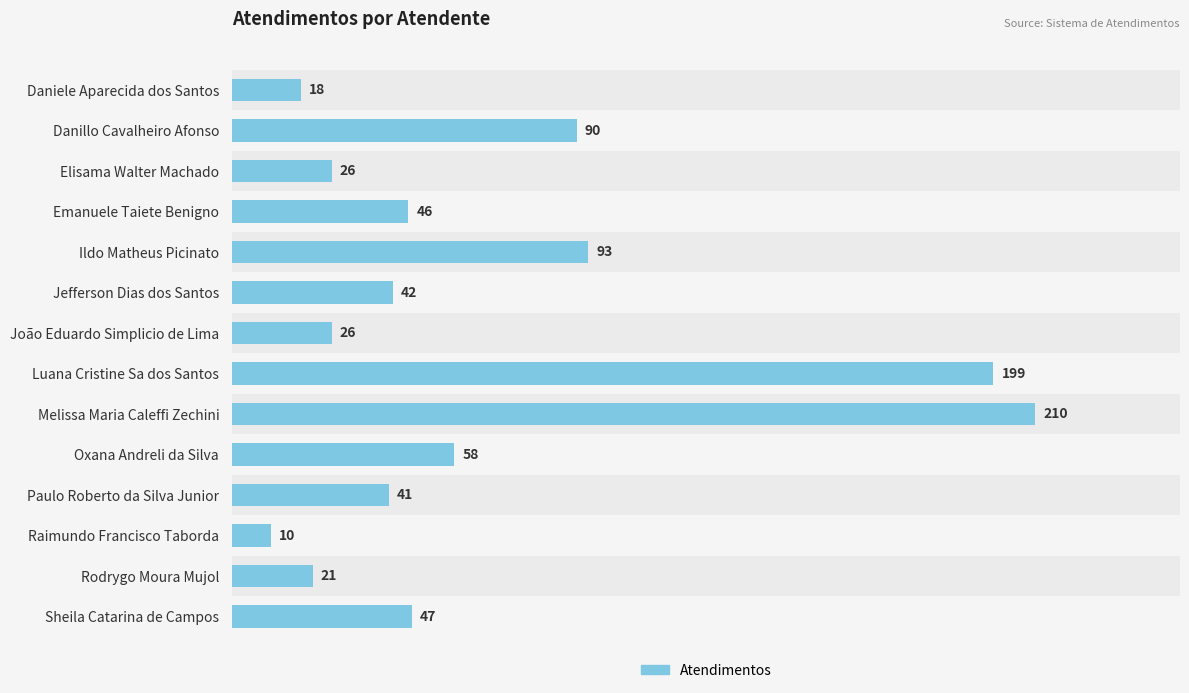

What is the approximate value at Paulo Roberto da Silva Junior?

41